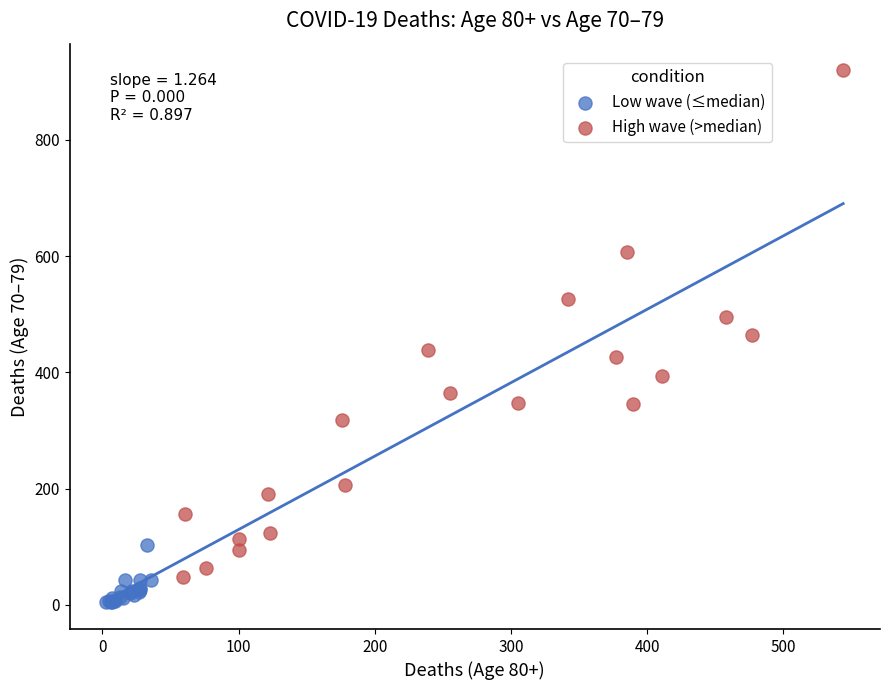

Which series has the largest Y range (max minus min)?

High wave (>median)